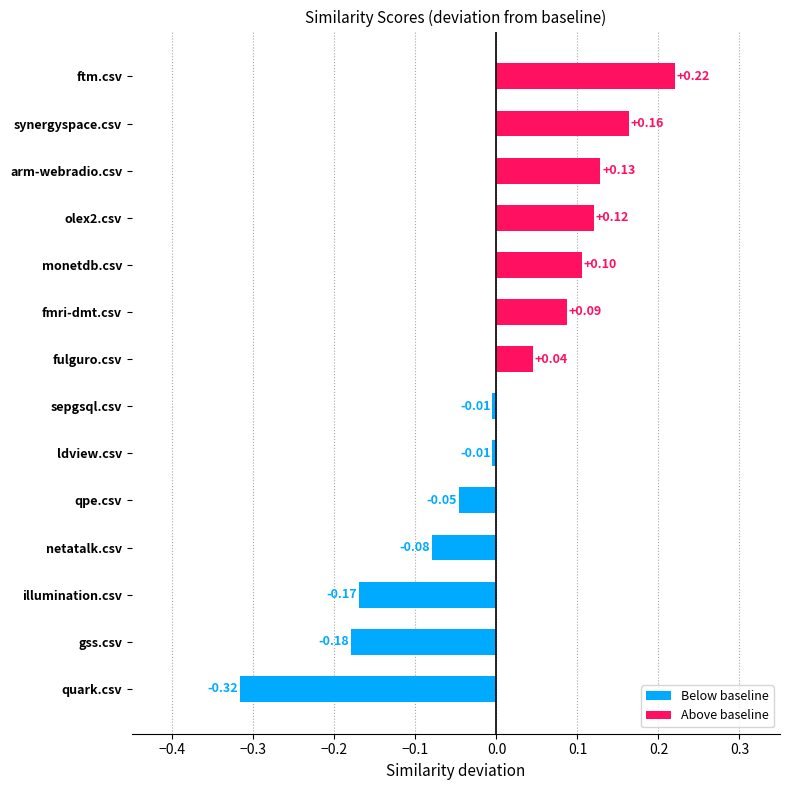

What is the difference between the maximum and minimum values?

0.5